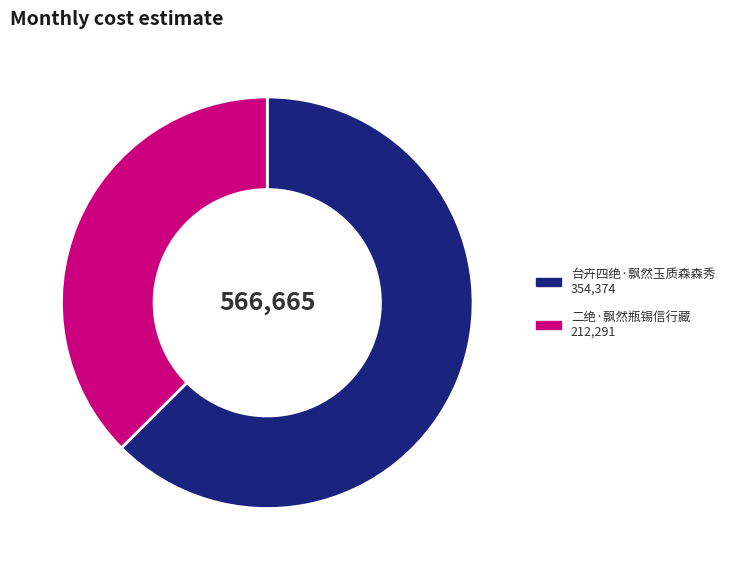

Combined, do 二绝·飘然瓶锡信行藏 and 台卉四绝·飘然玉质森森秀 account for over 50%?

Yes